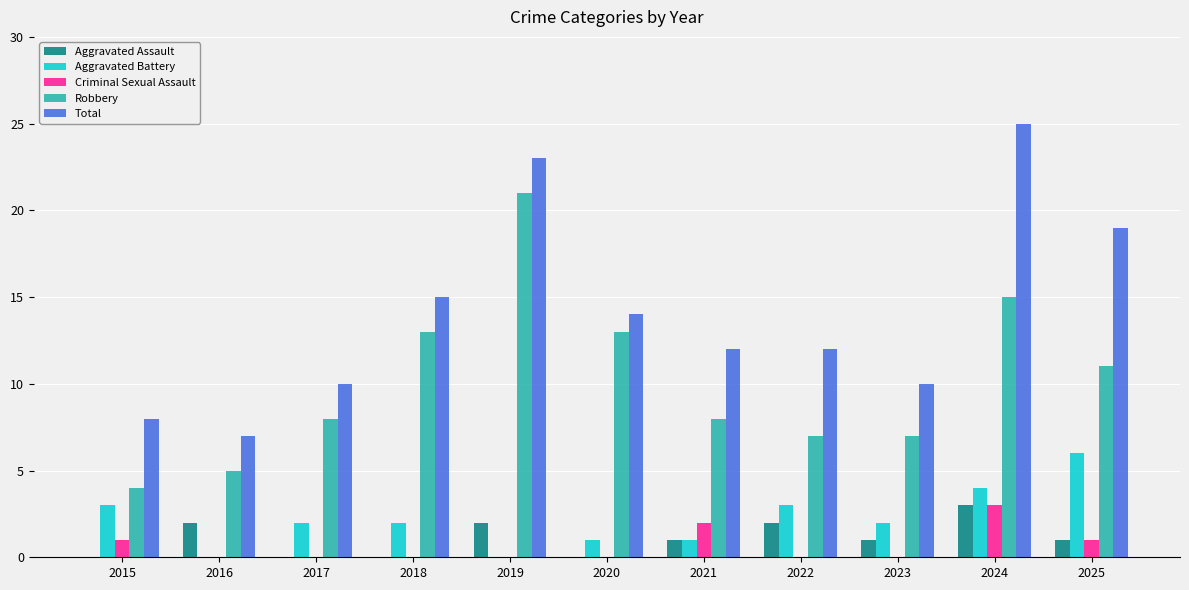

How many distinct data groups are displayed?

5